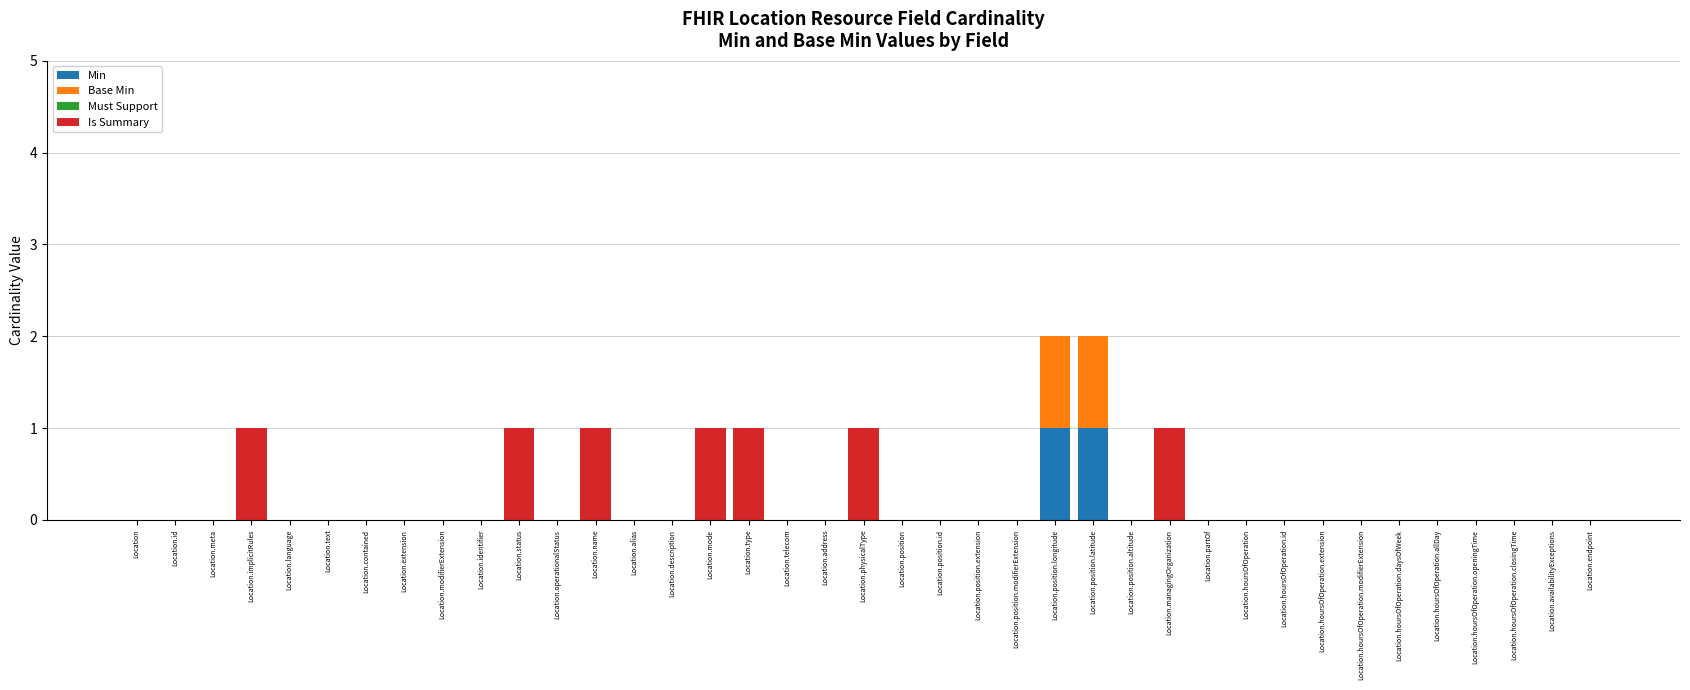

True or false: Min has a value of 1 at Location.hoursOfOperation.openingTime.

False